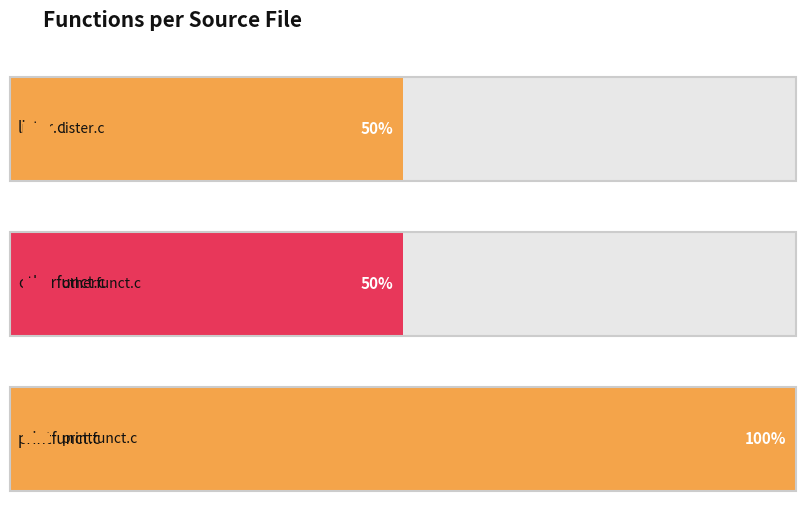

Rank the categories by value from lowest to highest.

lister.c, otherfunct.c, printfunct.c